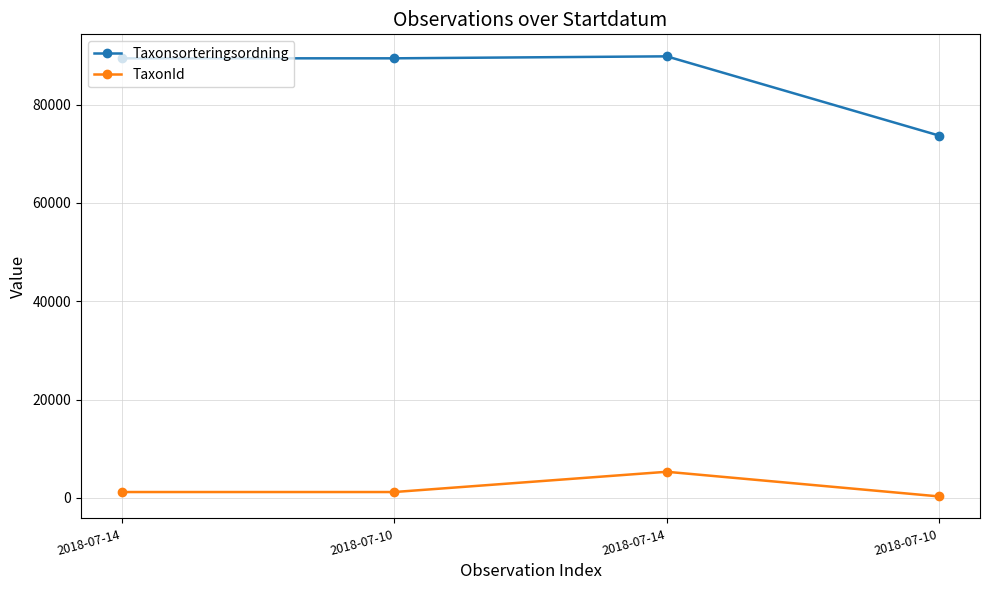

Does the chart have visible grid lines?

Yes